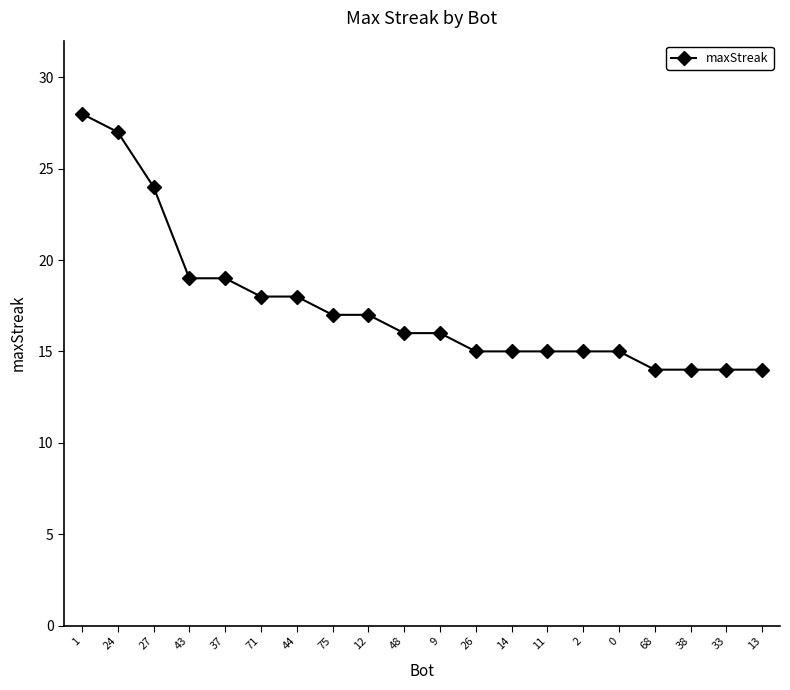

Reading left to right, what are all the values shown in this chart?

1=28	24=27	27=24	43=19	37=19	71=18	44=18	75=17	12=17	48=16	9=16	26=15	14=15	11=15	2=15	0=15	68=14	38=14	33=14	13=14